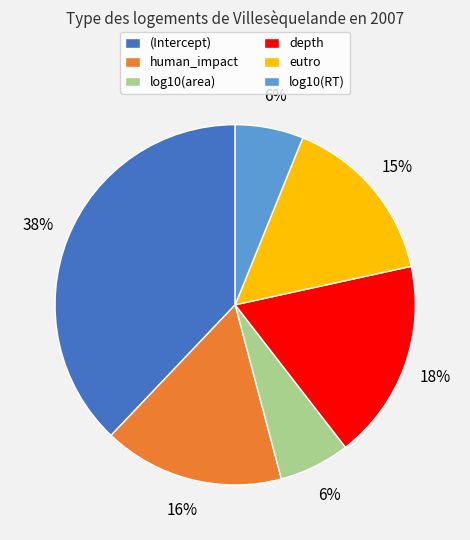

To the nearest percent, what portion does eutro represent?

15%